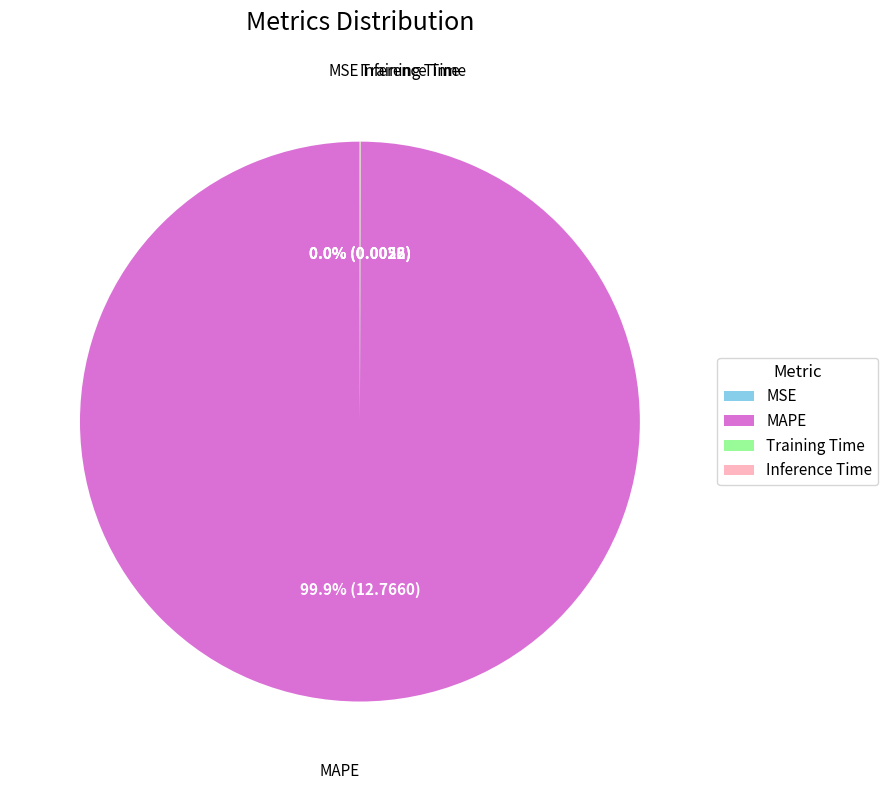

What is the largest slice in the pie chart?

MAPE